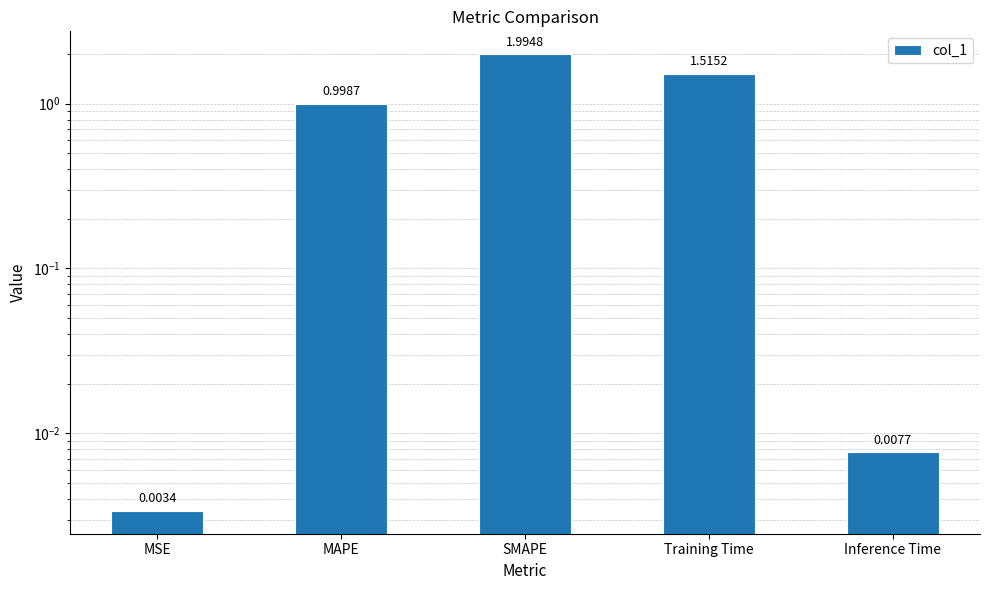

List the labels in order of value, smallest first.

MSE, Inference Time, MAPE, Training Time, SMAPE